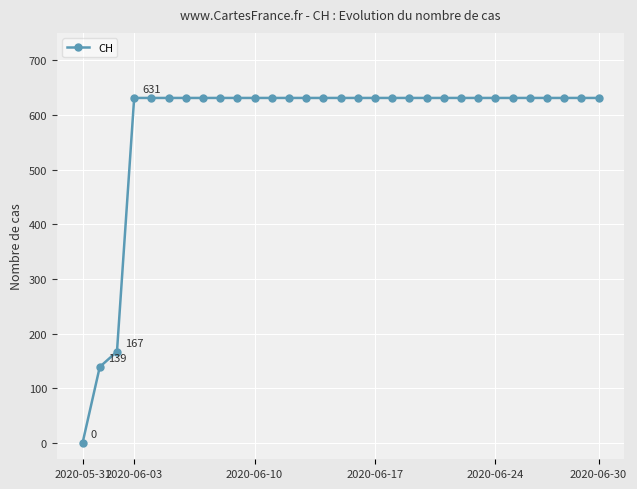

What is the difference between the second highest and minimum values?

631